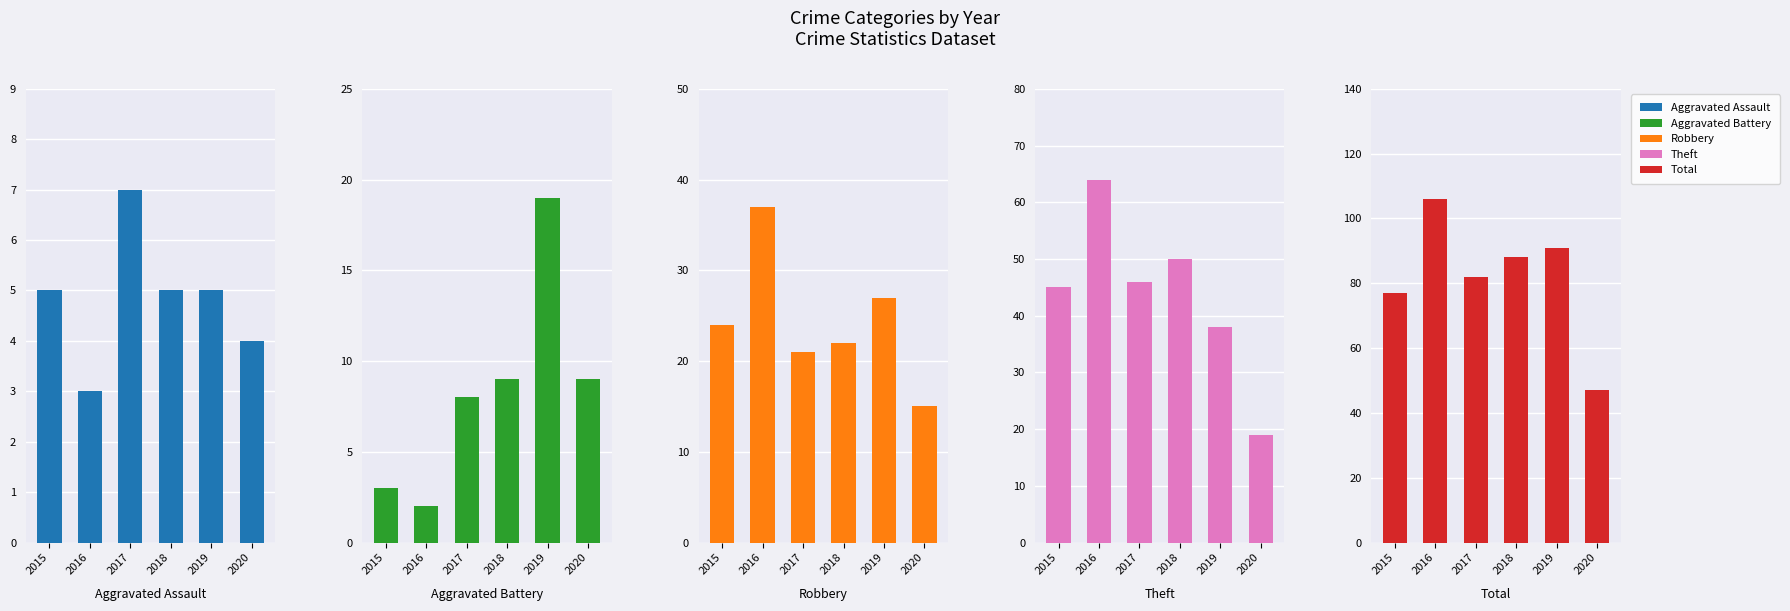

Are the bars grouped side by side (vs. stacked)?

Yes